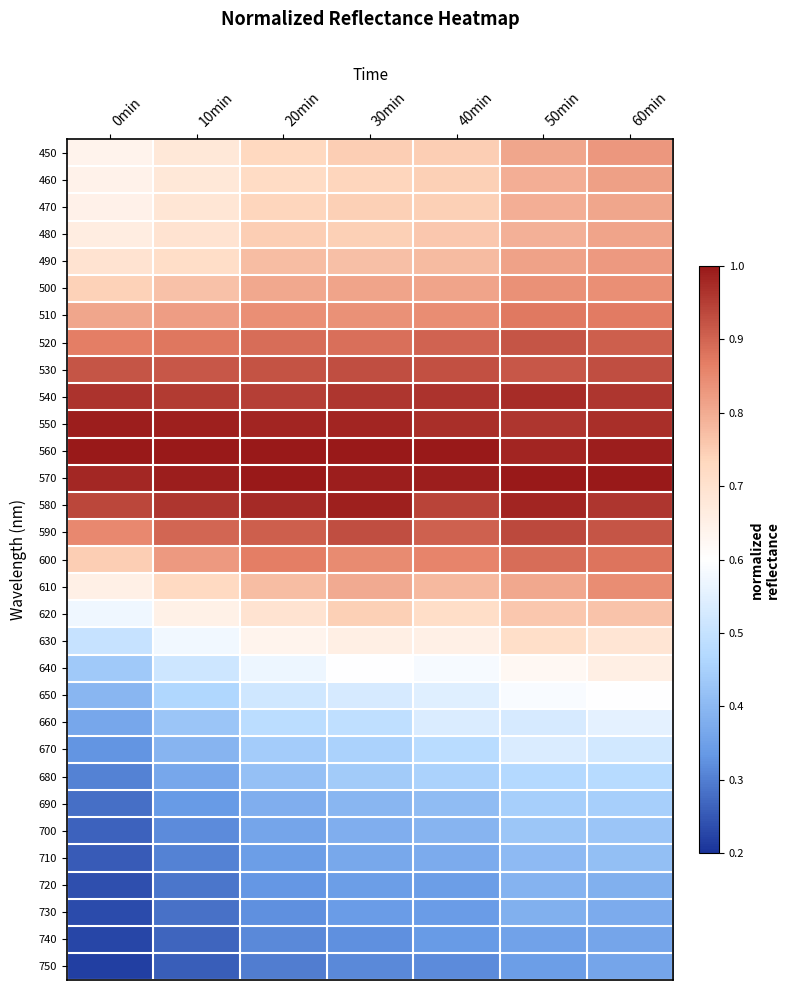

At 0min, list the series in order from smallest to largest.

750, 740, 730, 720, 710, 700, 690, 680, 670, 660, 650, 640, 630, 620, 450, 460, 470, 610, 480, 490, 500, 600, 510, 590, 520, 530, 580, 540, 570, 550, 560